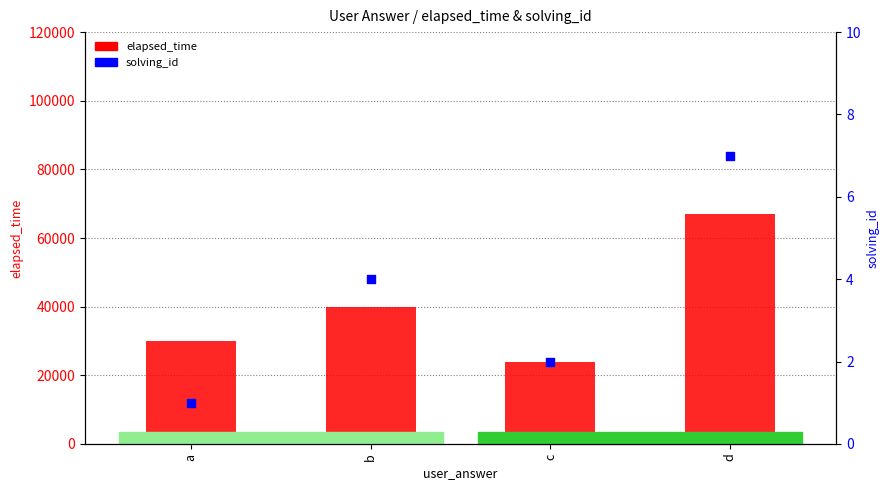

What is the total value across all series at c?

24002